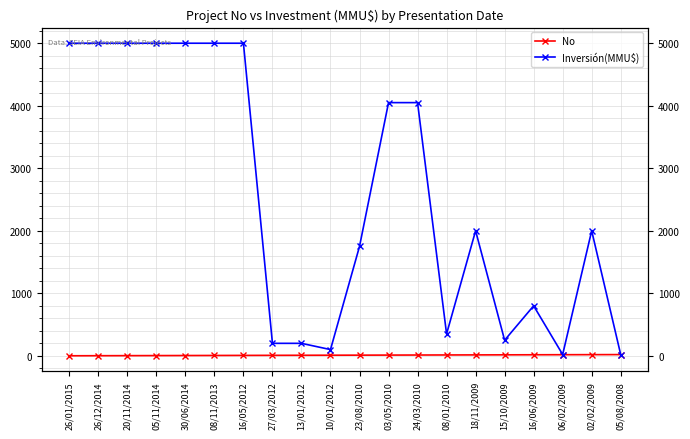

Reading left to right, list all the values displayed in this chart.

No: 26/01/2015=1	26/12/2014=2	20/11/2014=3	05/11/2014=4	30/06/2014=5	08/11/2013=6	16/05/2012=7	27/03/2012=8	13/01/2012=9	10/01/2012=10	23/08/2010=11	03/05/2010=12	24/03/2010=13	08/01/2010=14	18/11/2009=15	15/10/2009=16	16/06/2009=17	06/02/2009=18	02/02/2009=19	05/08/2008=20
Inversión(MMU$): 26/01/2015=5000	26/12/2014=5000	20/11/2014=5000	05/11/2014=5000	30/06/2014=5000	08/11/2013=5000	16/05/2012=5000	27/03/2012=200	13/01/2012=200	10/01/2012=100	23/08/2010=1750	03/05/2010=4050	24/03/2010=4050	08/01/2010=350	18/11/2009=2000	15/10/2009=250	16/06/2009=800	06/02/2009=21	02/02/2009=2000	05/08/2008=20